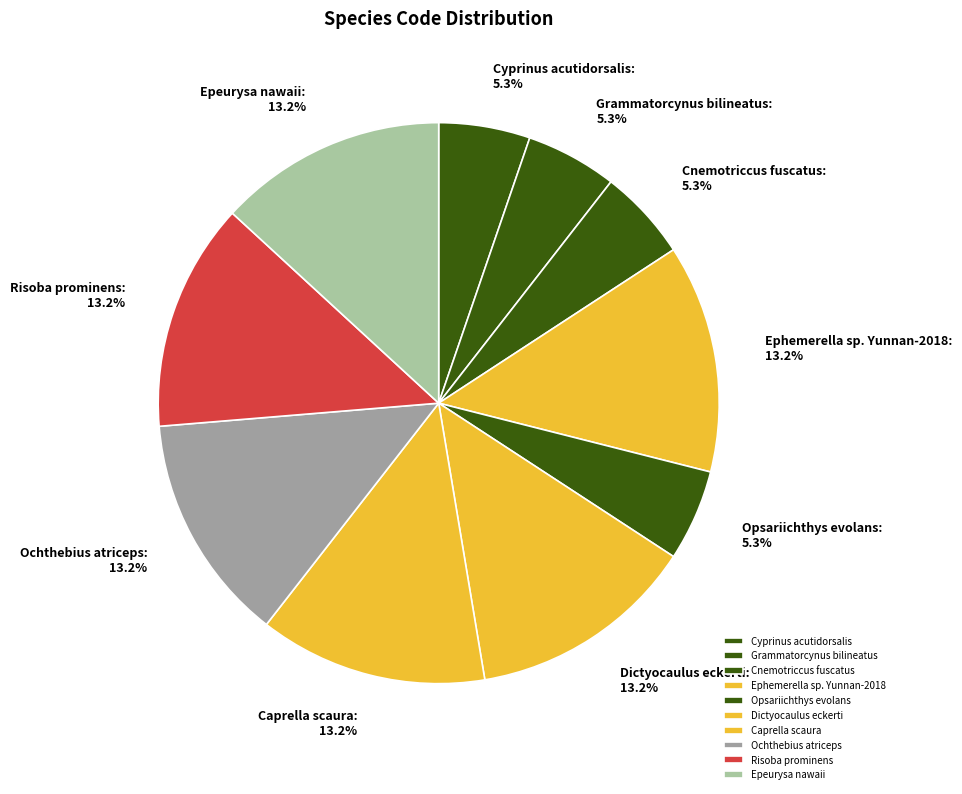

What is the ratio of the value at Epeurysa nawaii to the value at Cyprinus acutidorsalis?

2.5